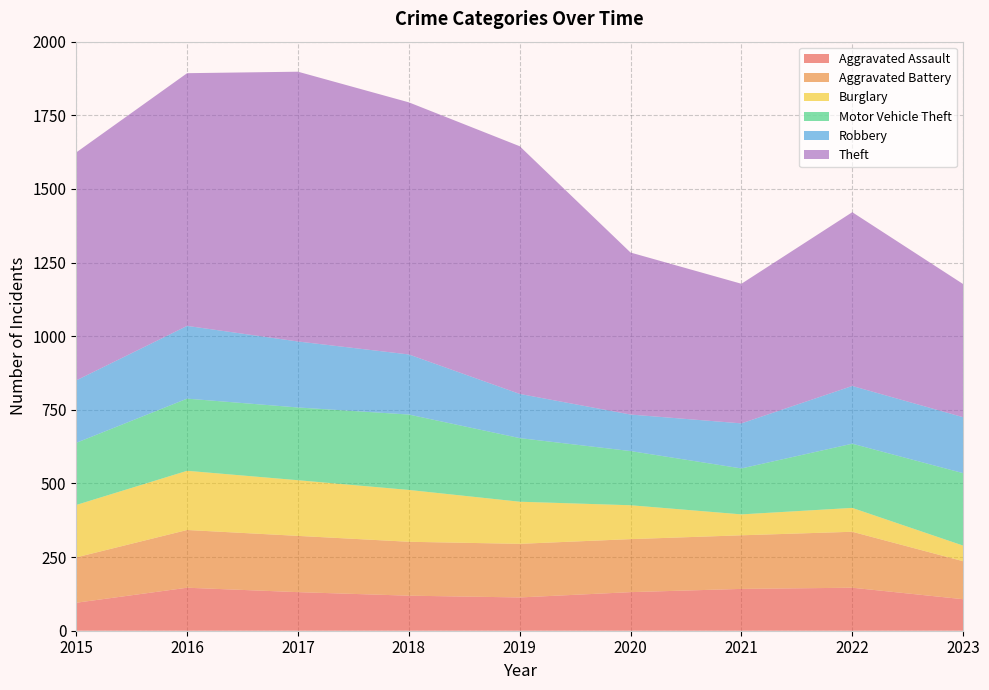

Reading left to right, what are all the values shown in this chart?

Aggravated Assault: 2015=95	2016=146	2017=131	2018=119	2019=113	2020=131	2021=142	2022=146	2023=107
Aggravated Battery: 2015=154	2016=196	2017=191	2018=183	2019=182	2020=180	2021=182	2022=190	2023=129
Burglary: 2015=178	2016=201	2017=189	2018=176	2019=143	2020=115	2021=71	2022=81	2023=53
Motor Vehicle Theft: 2015=211	2016=245	2017=247	2018=256	2019=216	2020=184	2021=156	2022=218	2023=246
Robbery: 2015=212	2016=247	2017=224	2018=204	2019=150	2020=124	2021=153	2022=196	2023=190
Theft: 2015=774	2016=858	2017=916	2018=856	2019=841	2020=550	2021=474	2022=590	2023=452